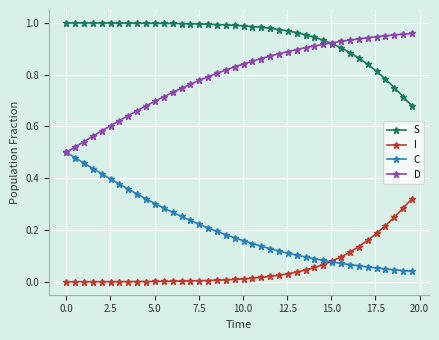

Which series has the largest total across all categories?

S